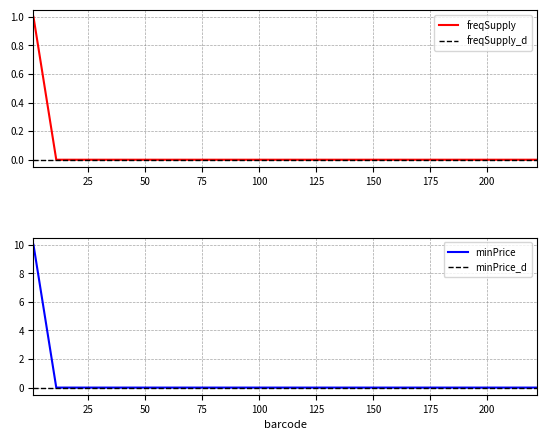

True or false: freqSupply_d and minPrice_d intersect in this chart.

False